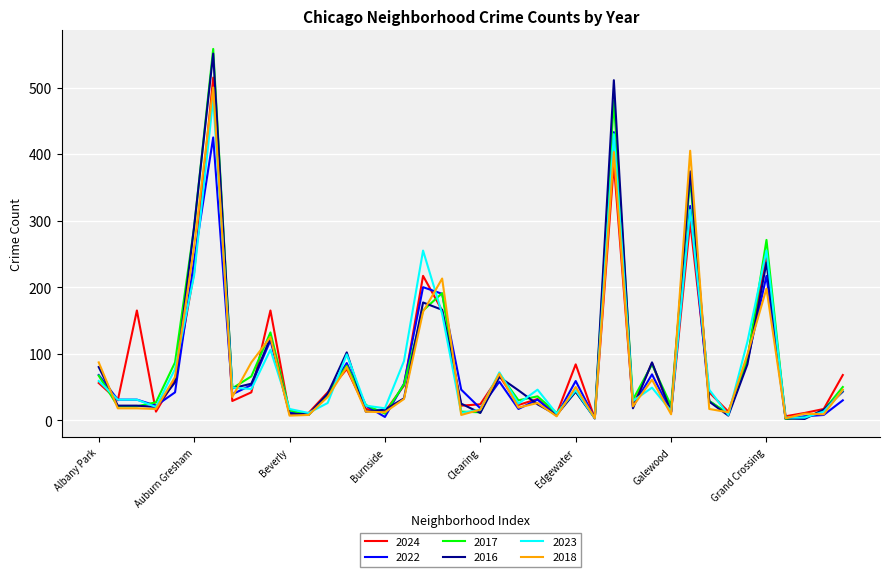

What is the maximum value shown in the chart?

558